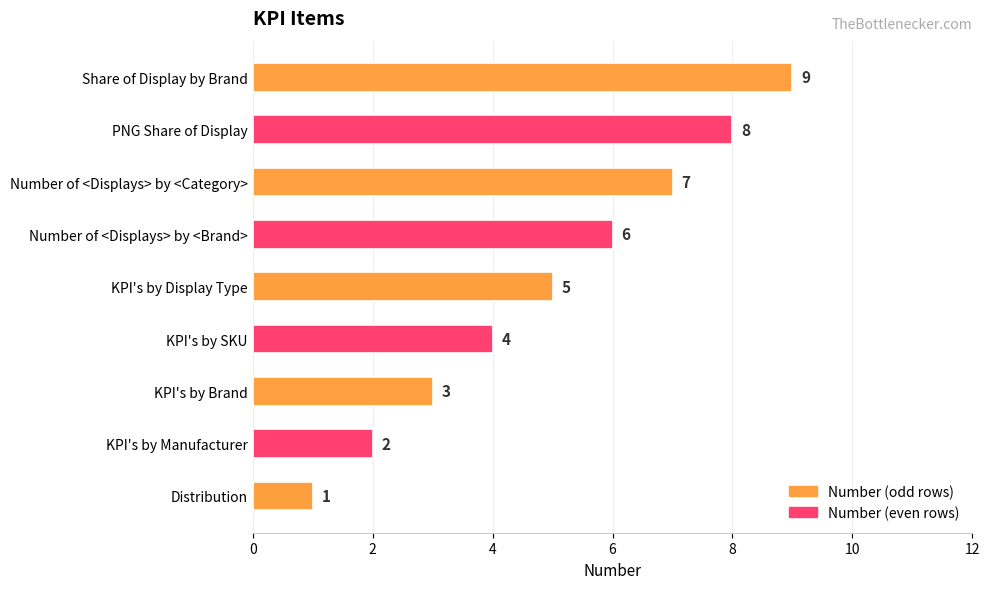

What is the minimum value shown in the chart?

1